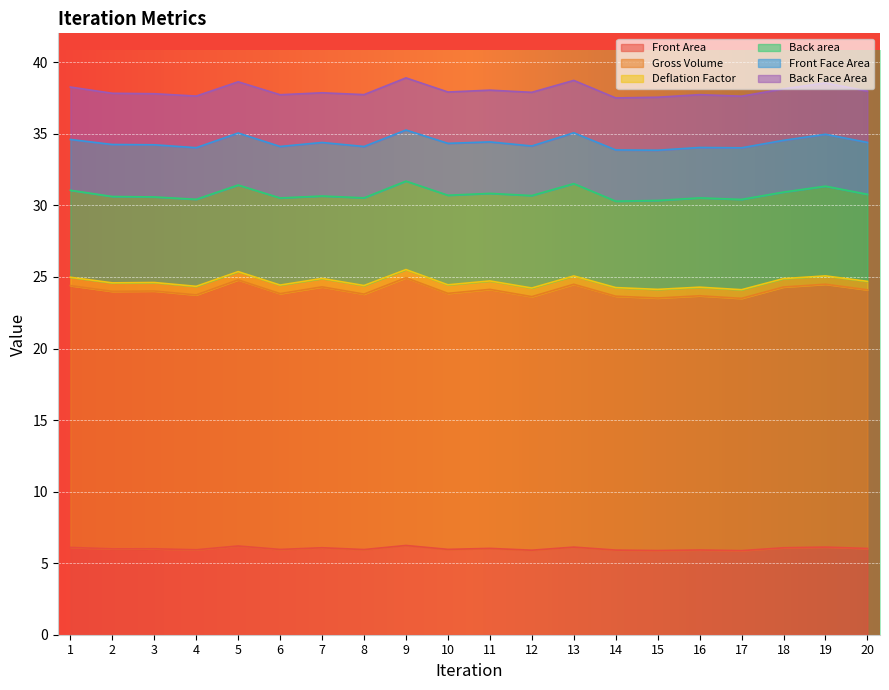

True or false: Gross Volume and Front Area intersect in this chart.

False